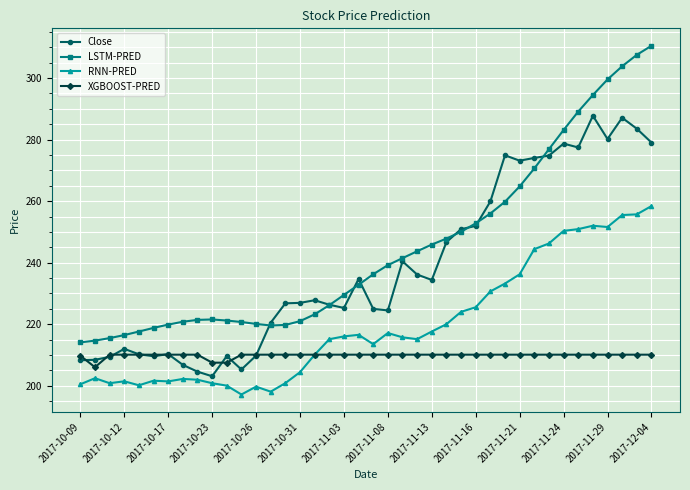

Which series has the largest range (max minus min)?

LSTM-PRED